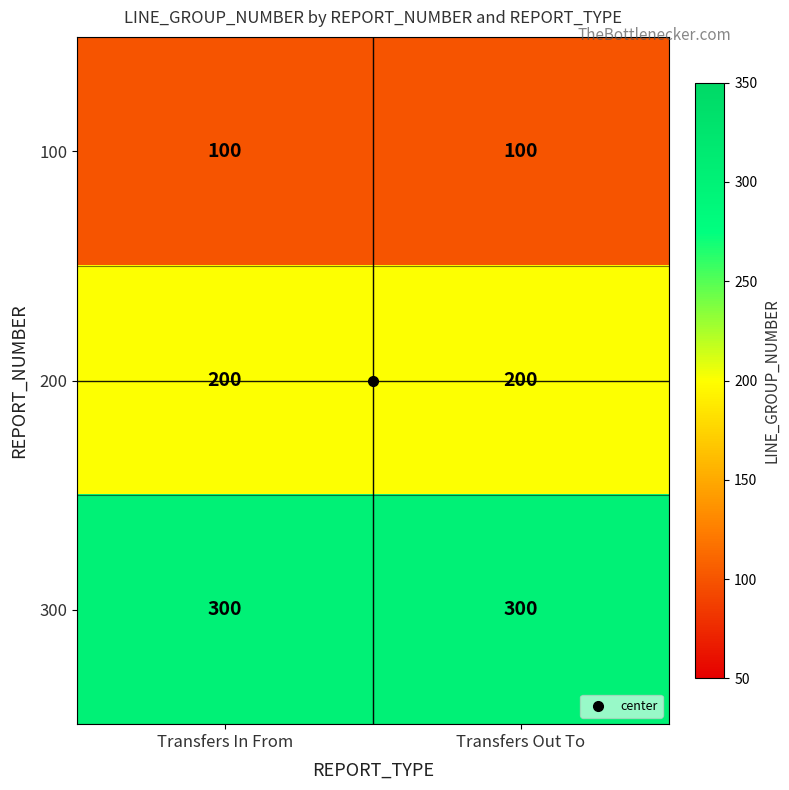

Rank the series by their maximum value, from lowest to highest.

100, 200, 300